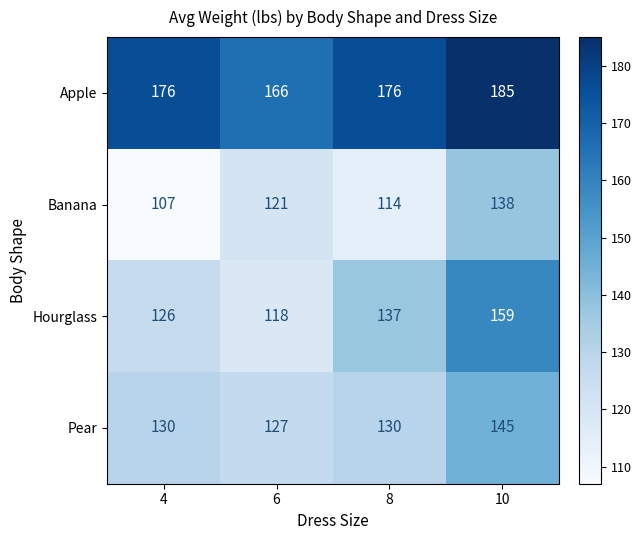

What is the total value across all series at 4?

539